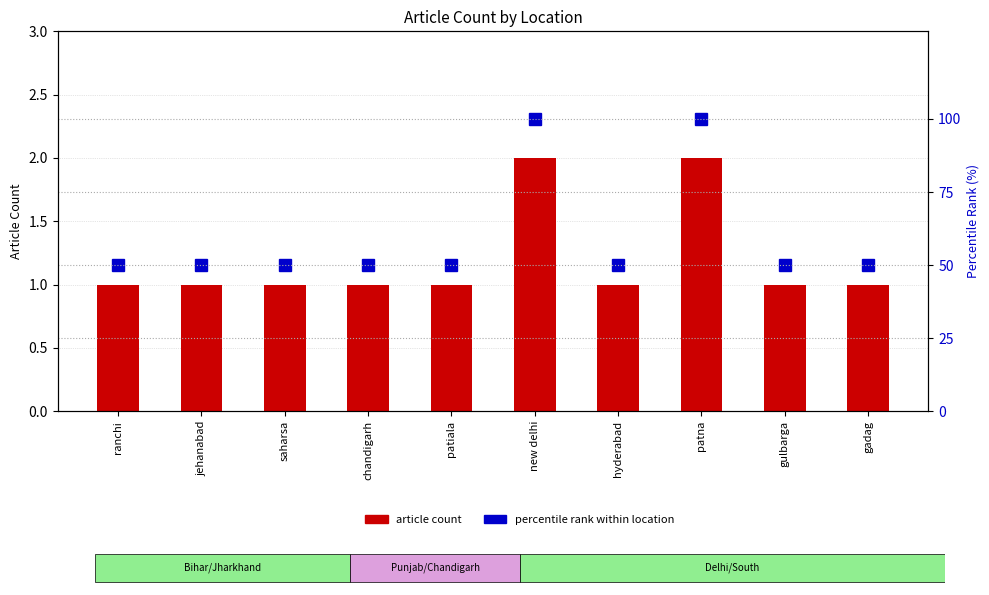

Reading right to left, transcribe all the data shown in this chart.

article count: gadag=1	gulbarga=1	patna=2	hyderabad=1	new delhi=2	patiala=1	chandigarh=1	saharsa=1	jehanabad=1	ranchi=1
percentile rank within location: gadag=50	gulbarga=50	patna=100	hyderabad=50	new delhi=100	patiala=50	chandigarh=50	saharsa=50	jehanabad=50	ranchi=50